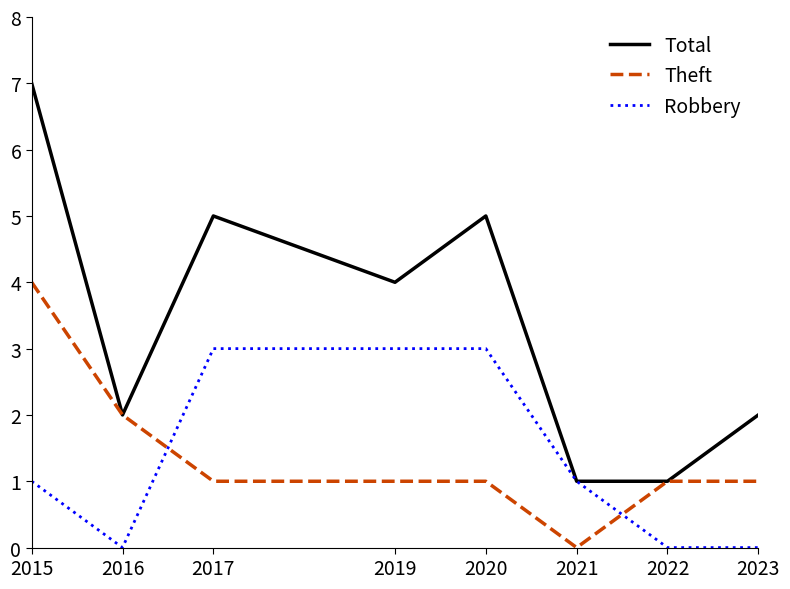

After their last crossing, which series has the higher values: Theft or Robbery?

Theft